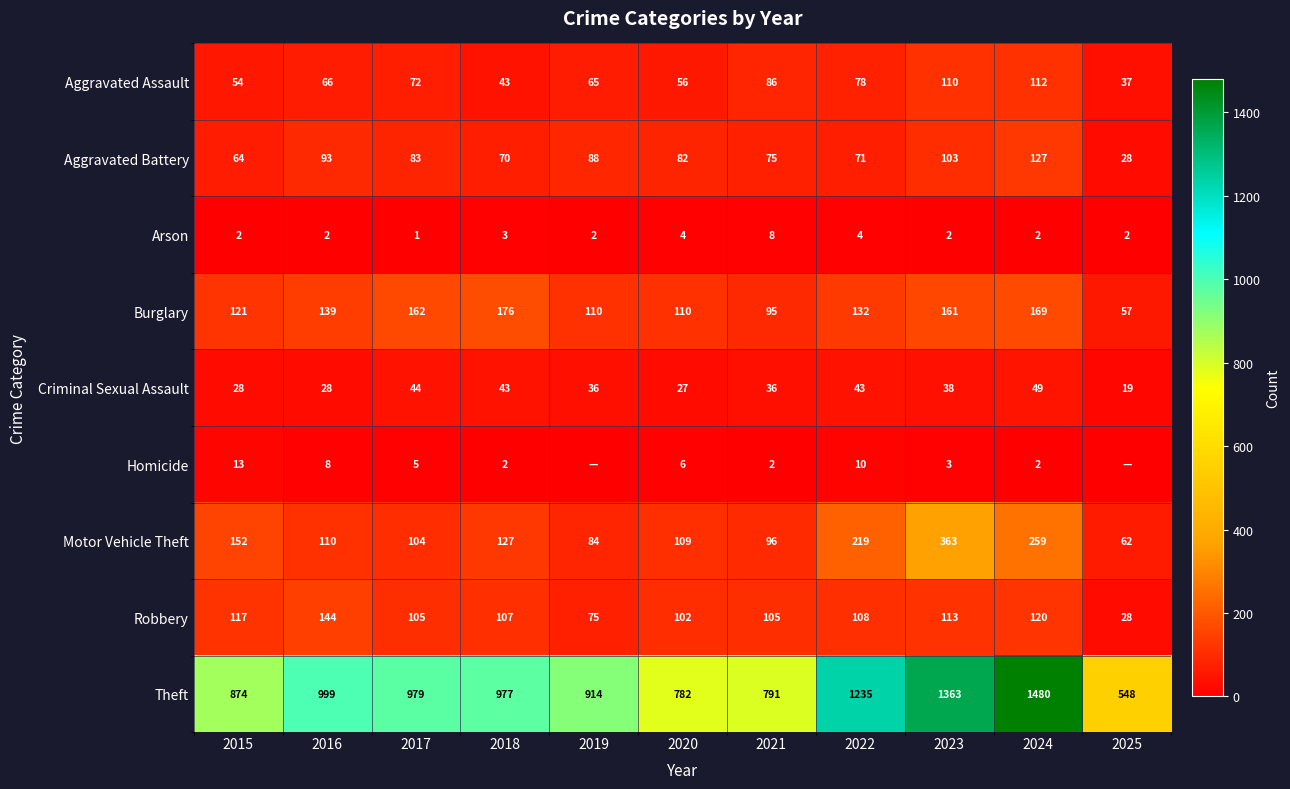

Read the Aggravated Assault value at 2024.

112